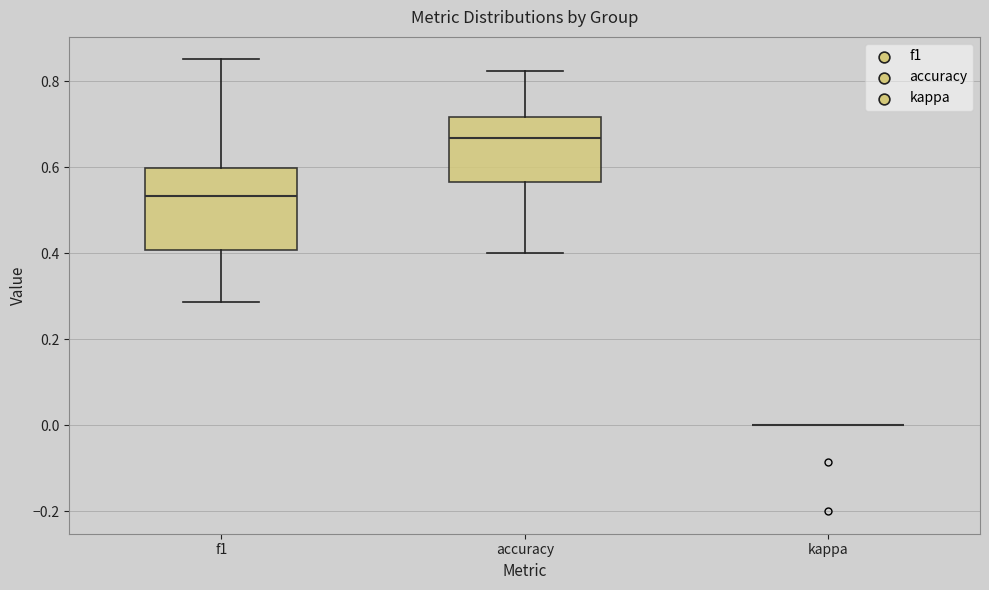

Reading left to right, transcribe this box plot: for each box, give where its median line is, the range the box spans, and where its two whiskers end, as read against the y-axis. The values are not printed on the chart, so give them approximately, as read against the axis.

f1: median 0.54, box 0.40 to 0.60, whiskers 0.28 to 0.86
accuracy: median 0.66, box 0.56 to 0.72, whiskers 0.40 to 0.82
kappa: box collapsed to a line at 0.00, whiskers 0.00 to 0.00